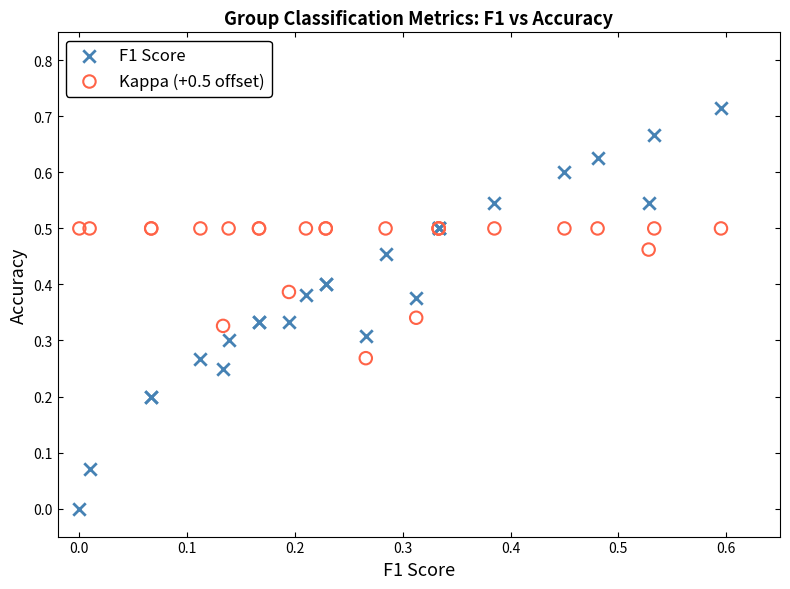

What are all the series names shown in the legend?

F1 Score, Kappa (+0.5 offset)